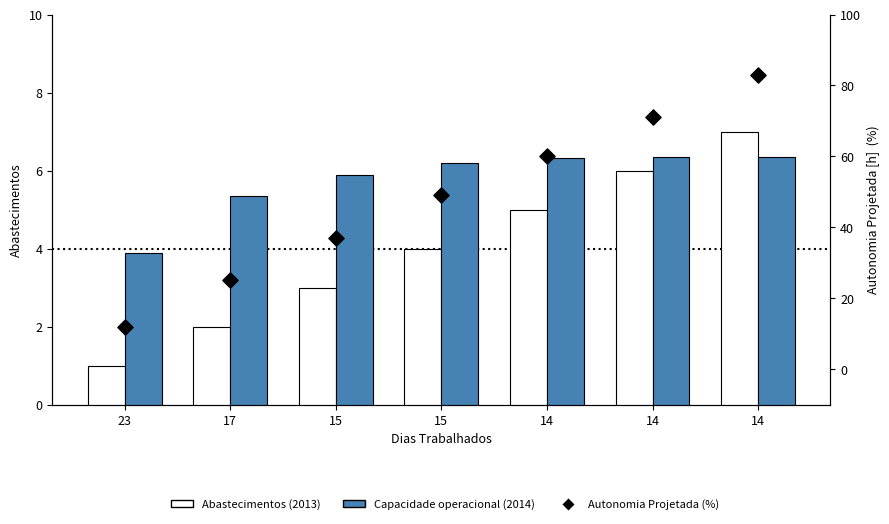

Is the value of Autonomia Projetada [h] at 14 greater than the value of Abastecimentos at 15?

Yes